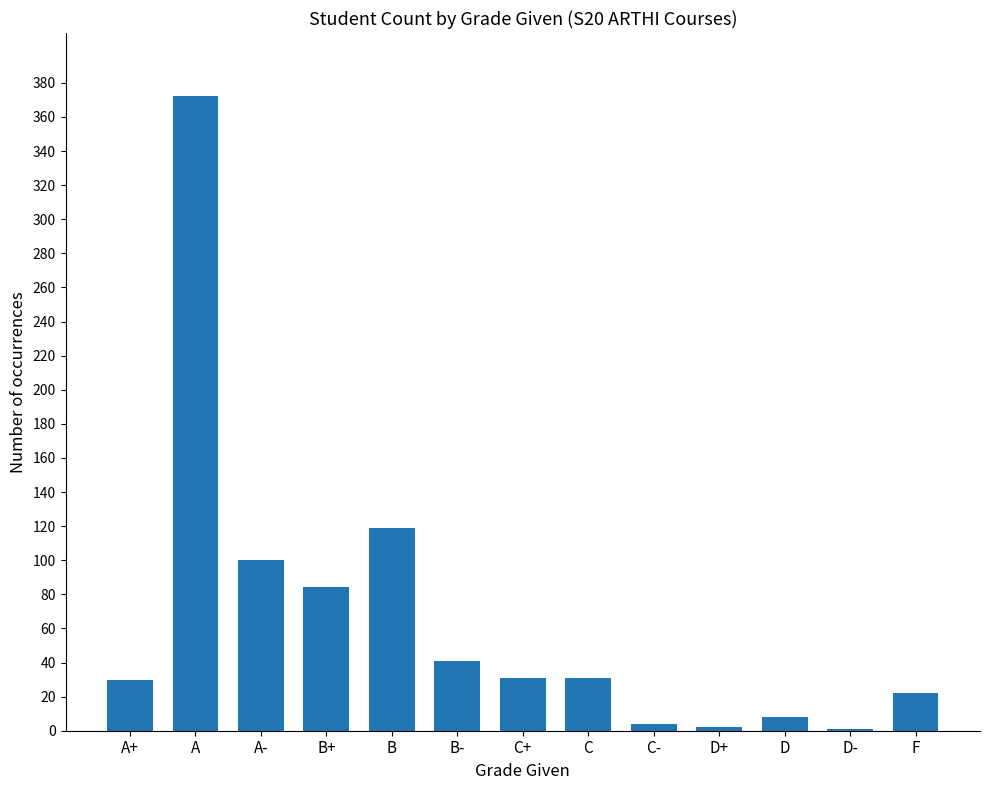

Are the bars grouped side by side (vs. stacked)?

No